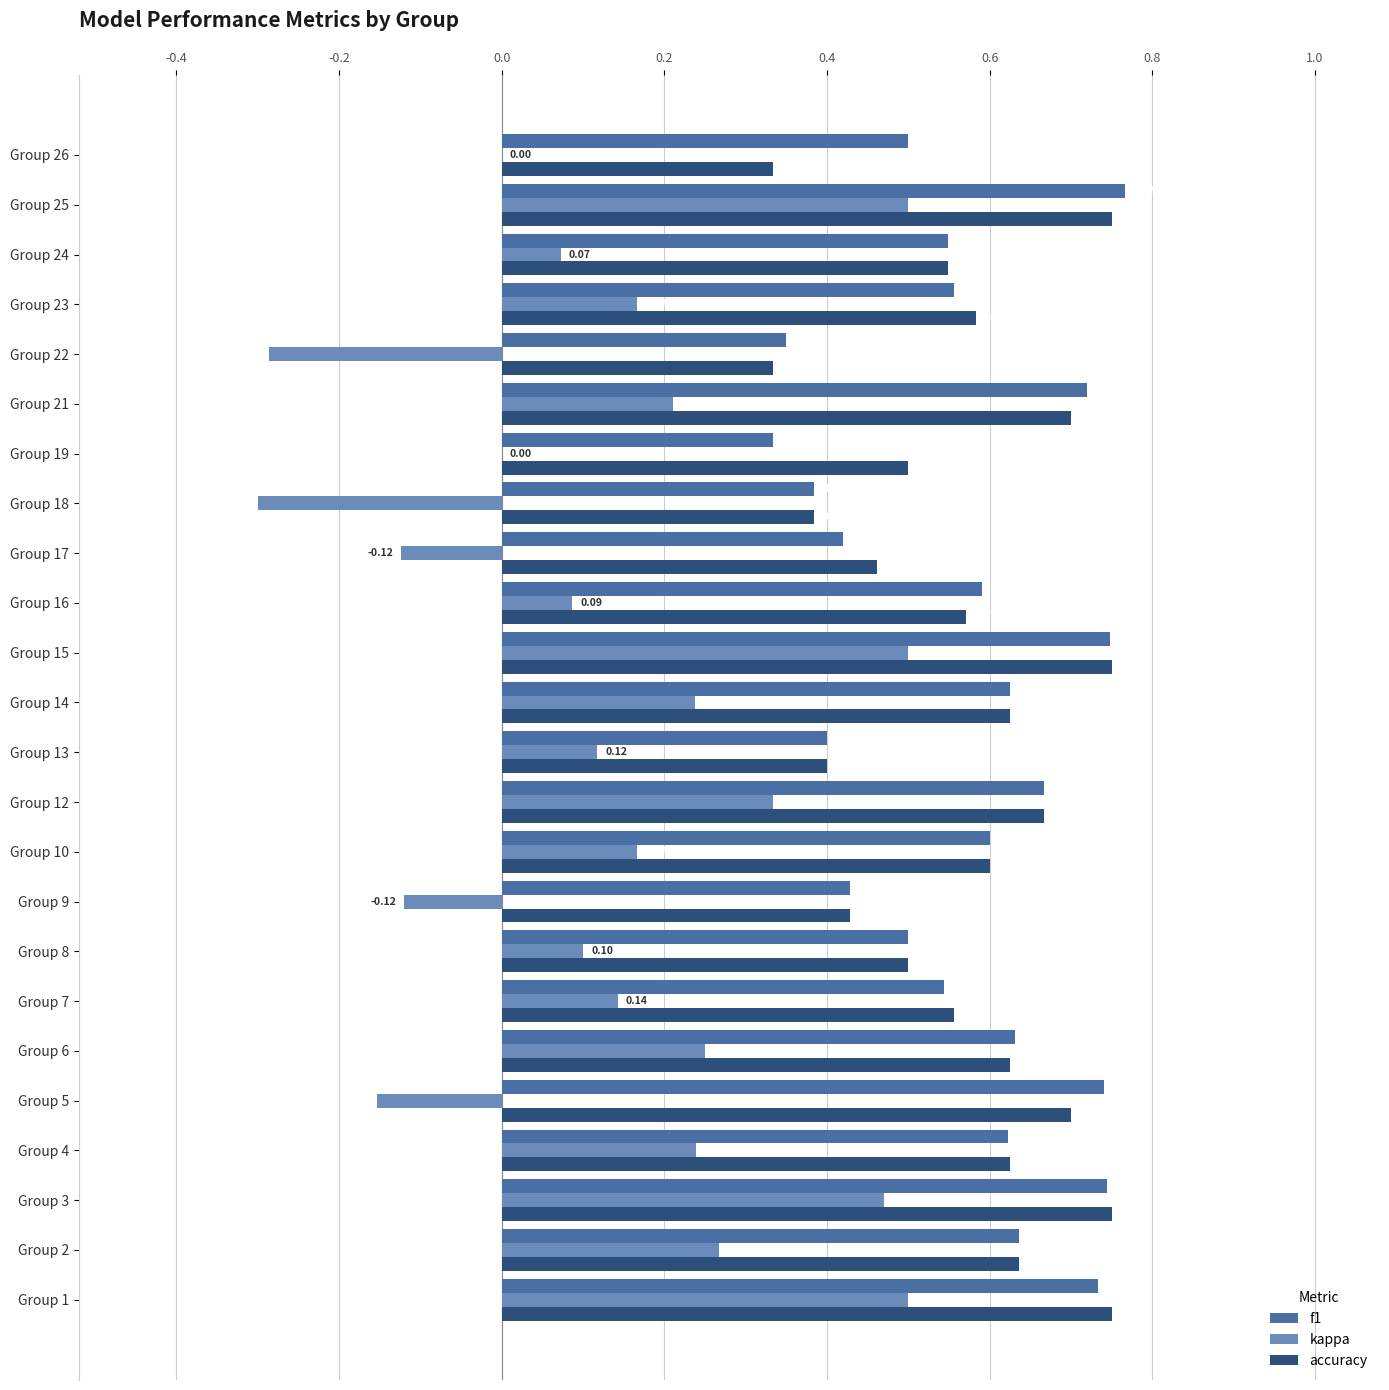

Which series changed the most between Group 17 and Group 24?

kappa